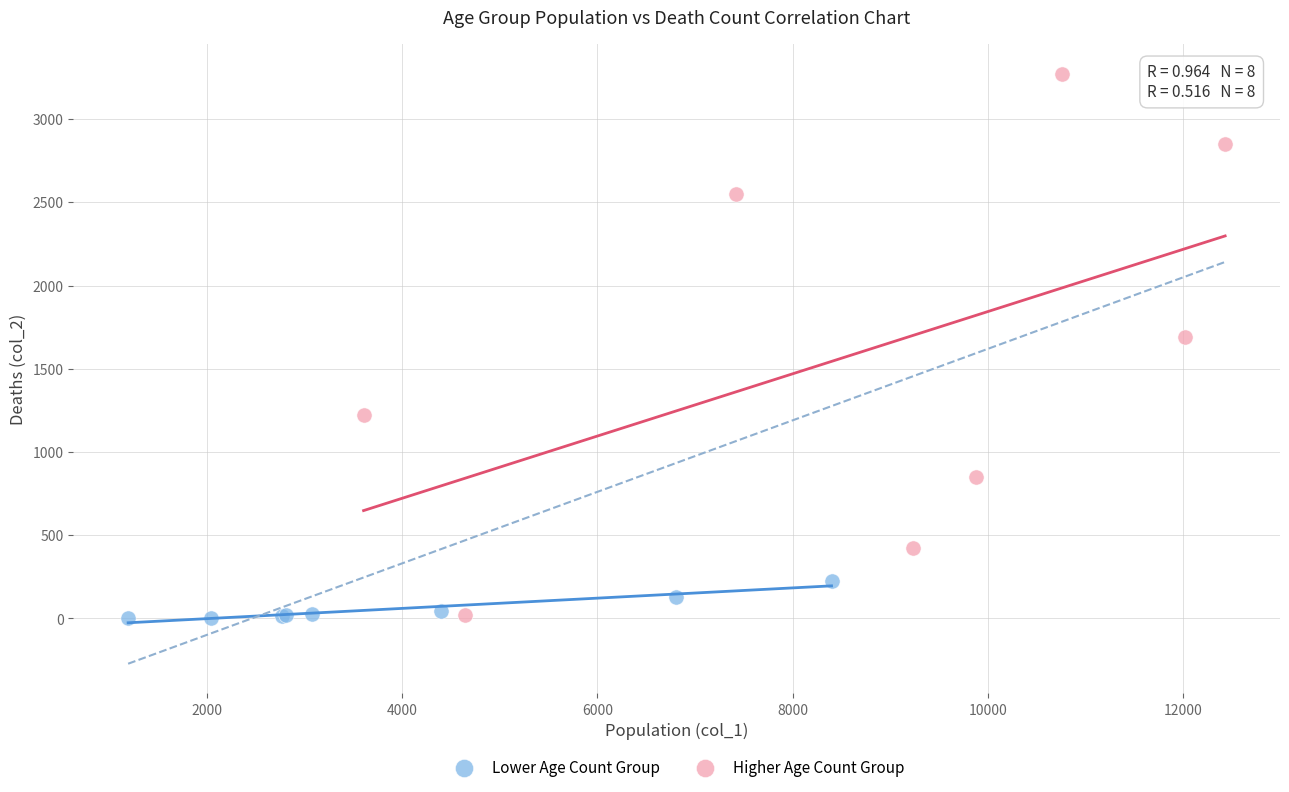

Which series has the widest spread of Y values?

Higher Age Count Group